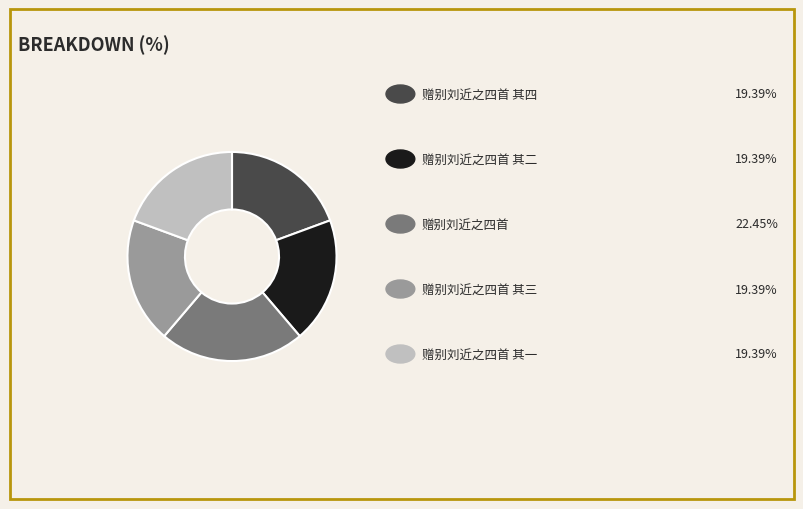

Is there any slice that represents more than half of the pie?

No